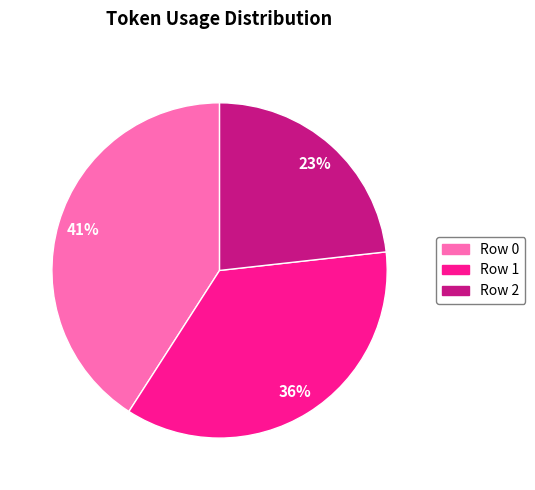

Is it true that Row 0 is 41% of the pie?

True